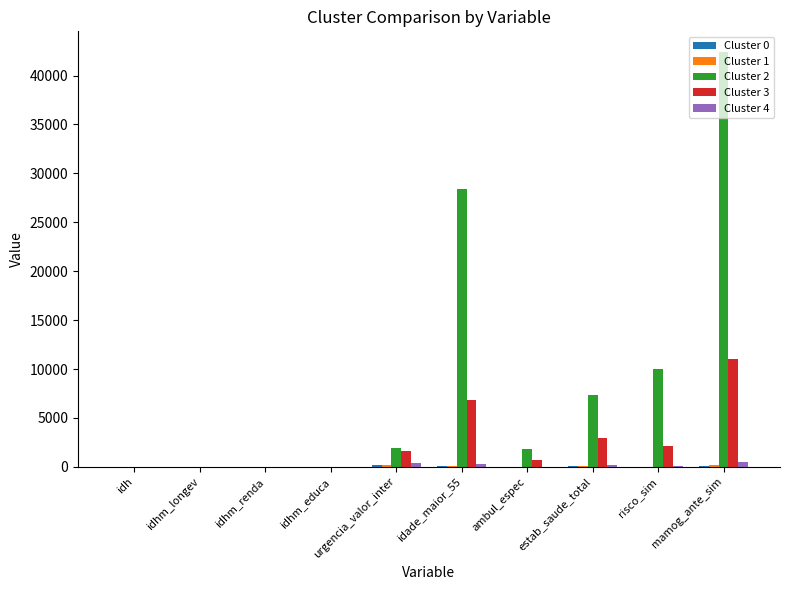

What is the sum of all Cluster 4 values?

1495.2